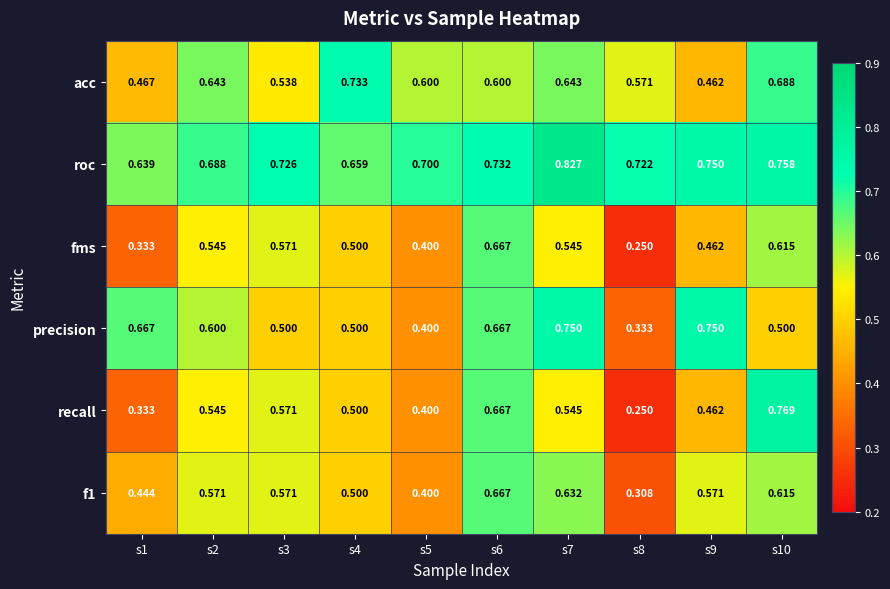

Which series has the largest total across all categories?

roc